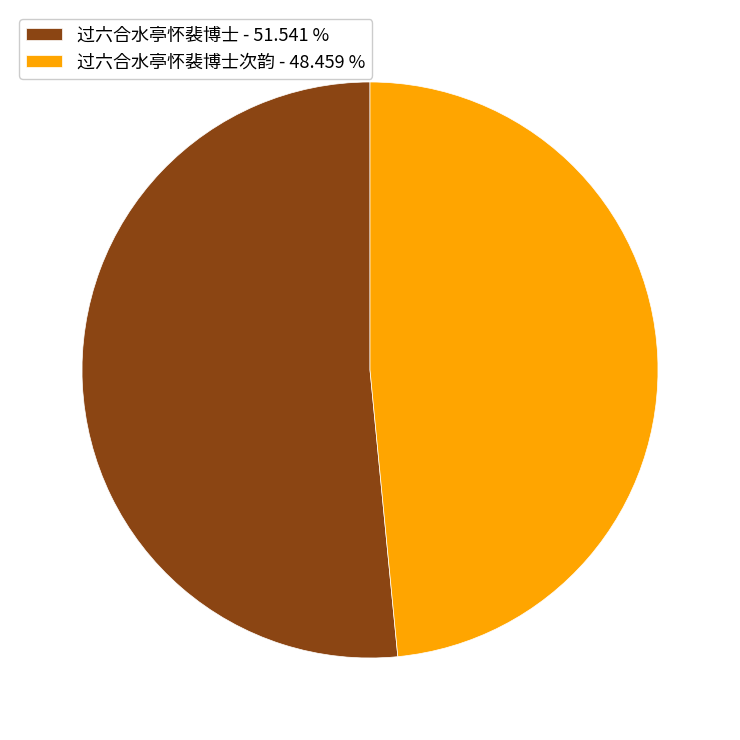

Is there any slice that represents more than half of the pie?

Yes